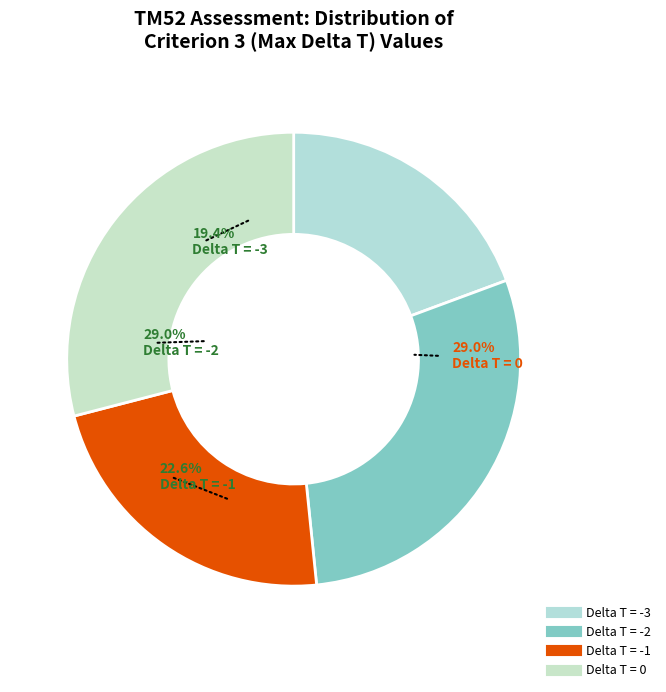

To the nearest percent, what is the combined percentage of Delta T = -1 and Delta T = 0?

52%